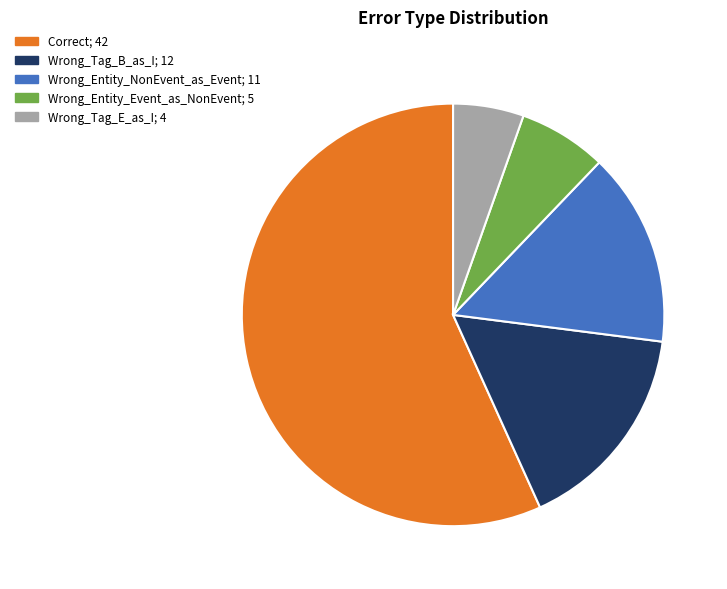

Does any single category account for the majority?

Yes